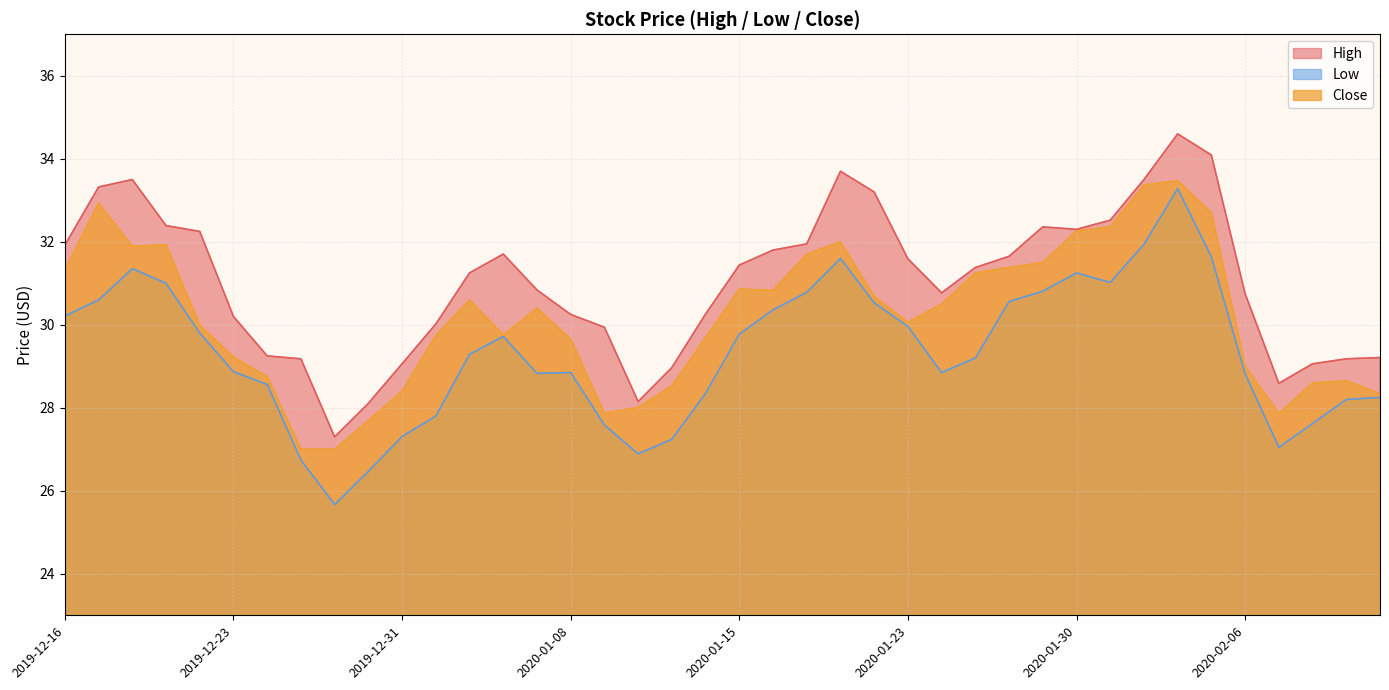

At which label does Close first exceed 30?

2019-12-16